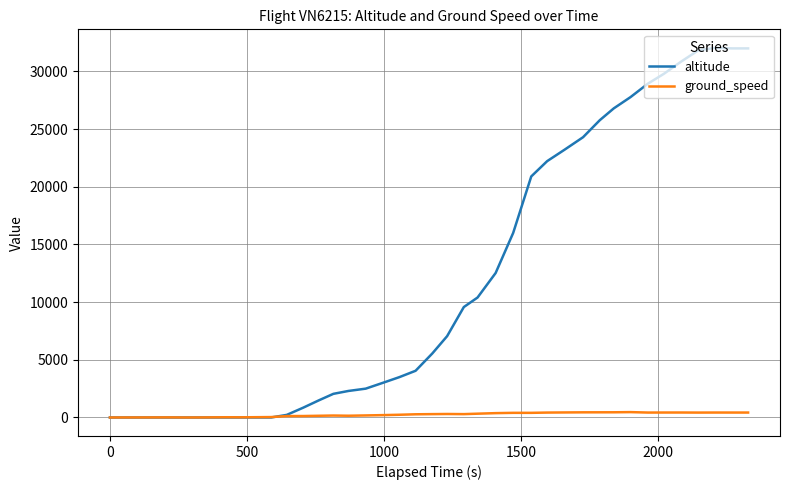

After their last crossing, which series has the higher values: ground_speed or altitude?

altitude